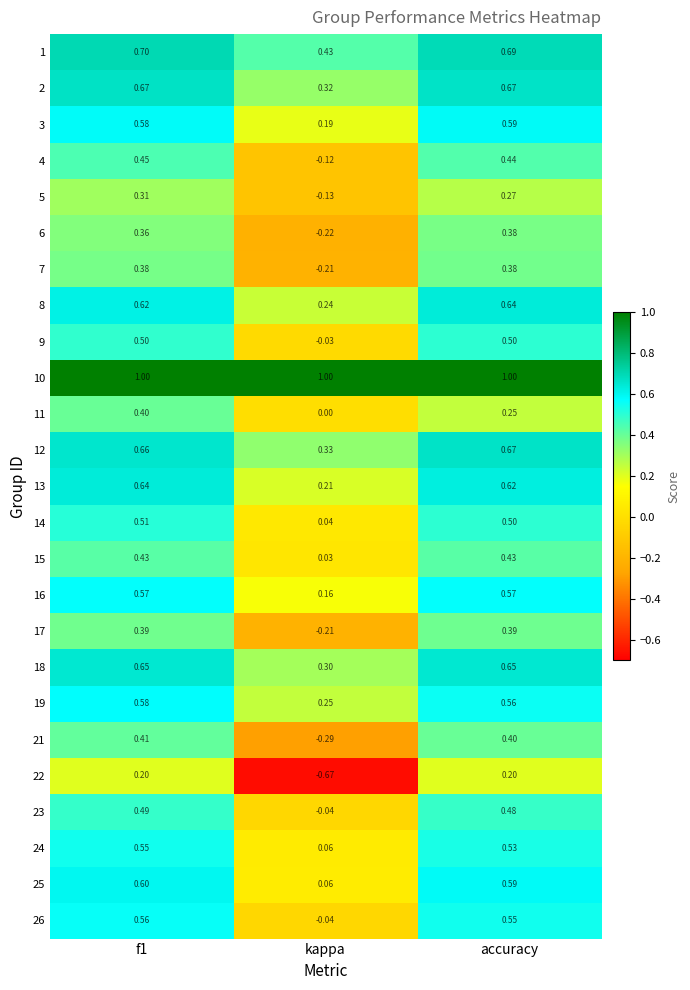

Is the value of 11 at kappa greater than the value of 15 at accuracy?

No